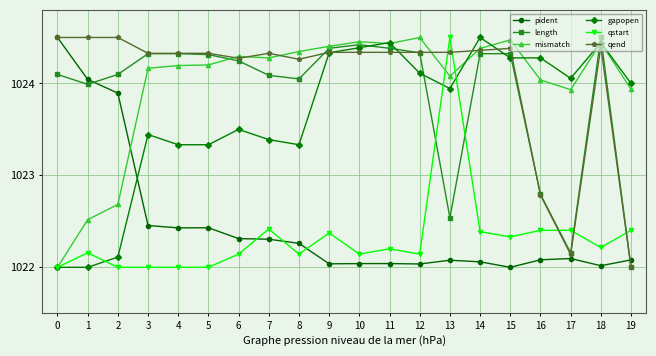

Which series ends up on top after the final intersection of pident and qend?

pident